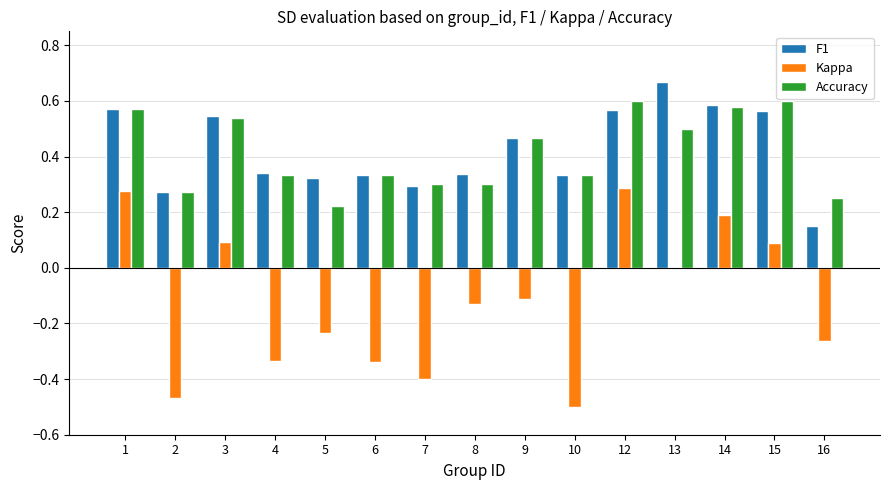

True or false: Kappa has a value of 0.2 at 14.

True